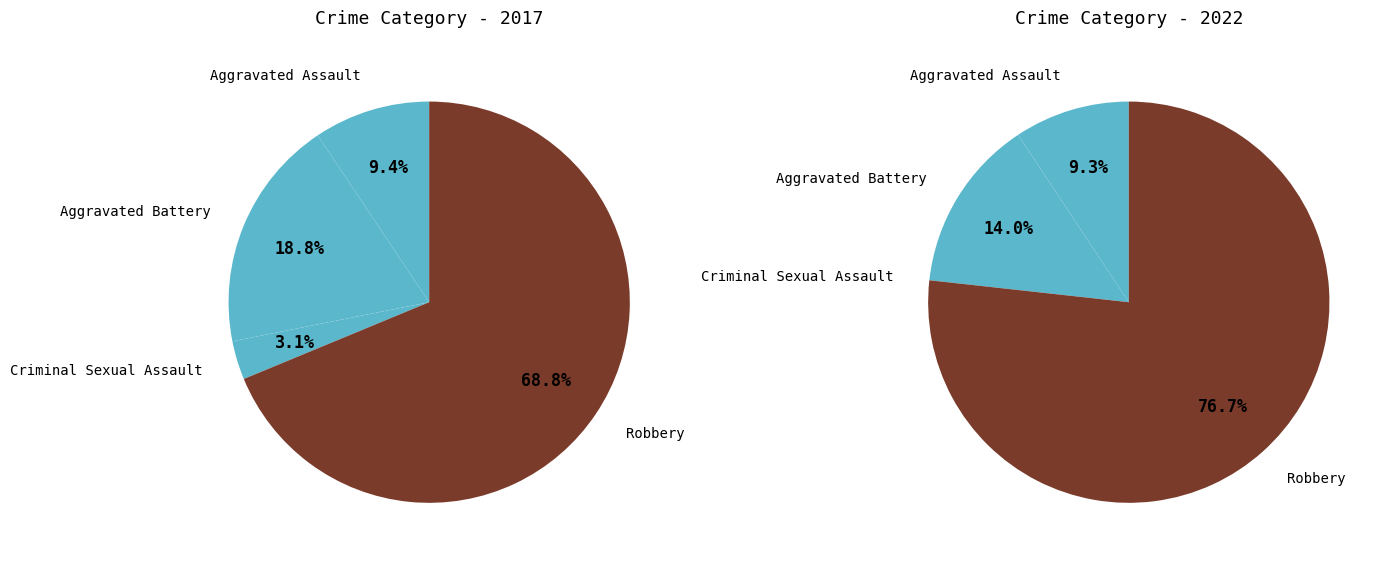

How many segments does this pie chart have?

4